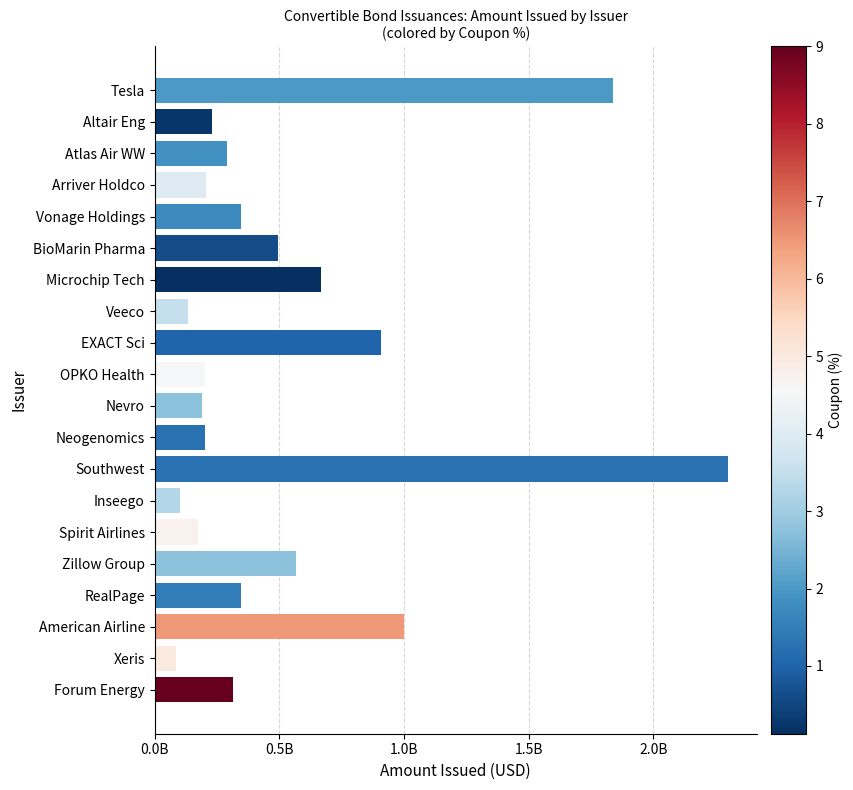

What is the maximum value shown in the chart?

2300000000